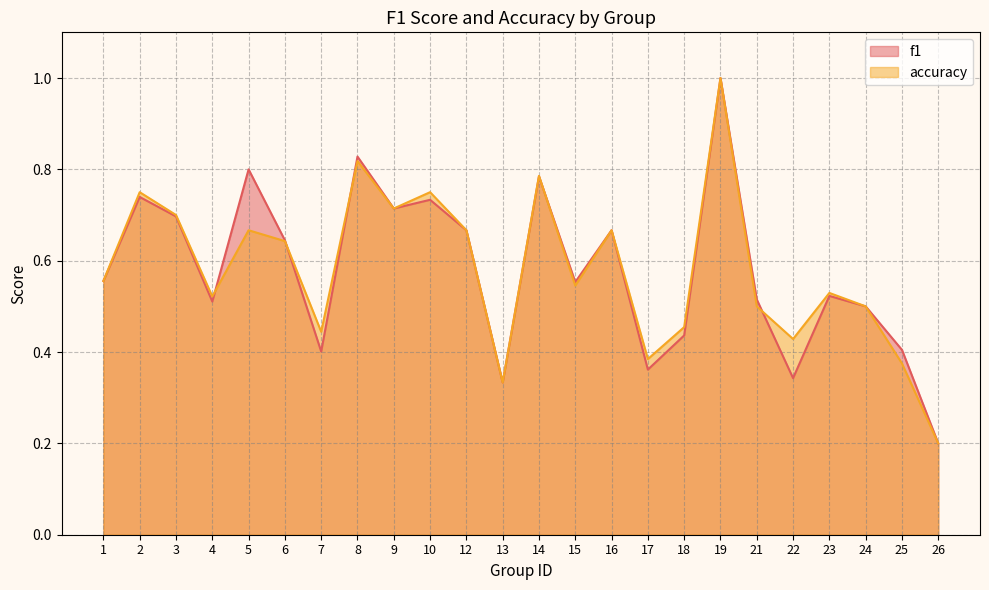

Reading left to right, what are all the values shown in this chart?

f1: 1=0.6	2=0.7	3=0.7	4=0.5	5=0.8	6=0.6	7=0.4	8=0.8	9=0.7	10=0.7	12=0.7	13=0.3	14=0.8	15=0.6	16=0.7	17=0.4	18=0.4	19=1.0	21=0.5	22=0.3	23=0.5	24=0.5	25=0.4	26=0.2
accuracy: 1=0.6	2=0.8	3=0.7	4=0.5	5=0.7	6=0.6	7=0.4	8=0.8	9=0.7	10=0.8	12=0.7	13=0.3	14=0.8	15=0.5	16=0.7	17=0.4	18=0.5	19=1.0	21=0.5	22=0.4	23=0.5	24=0.5	25=0.4	26=0.2